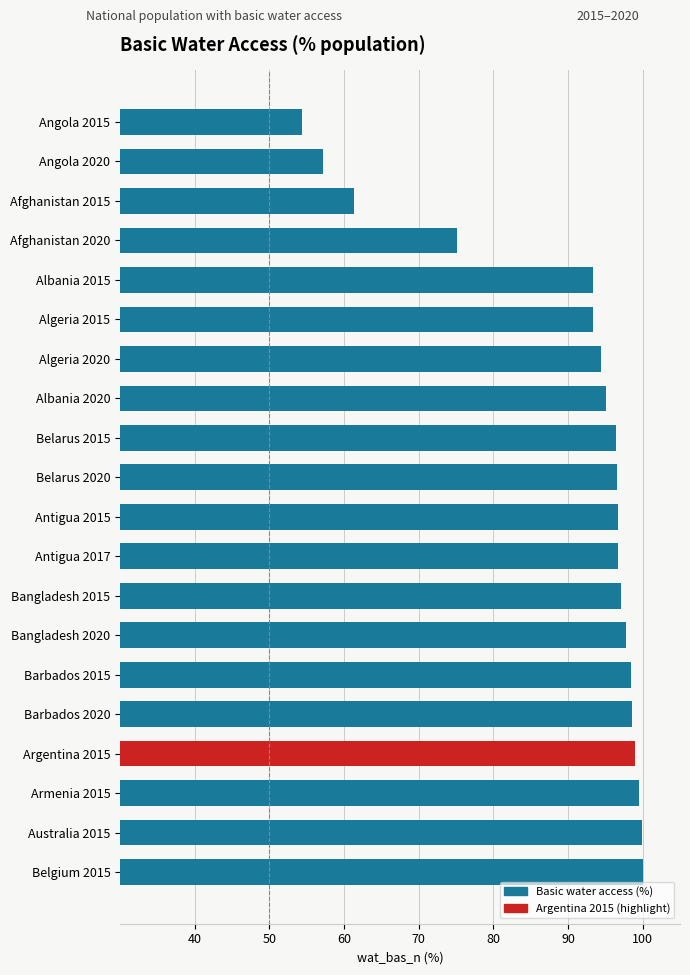

At which label is the value closest to 77?

Afghanistan 2020